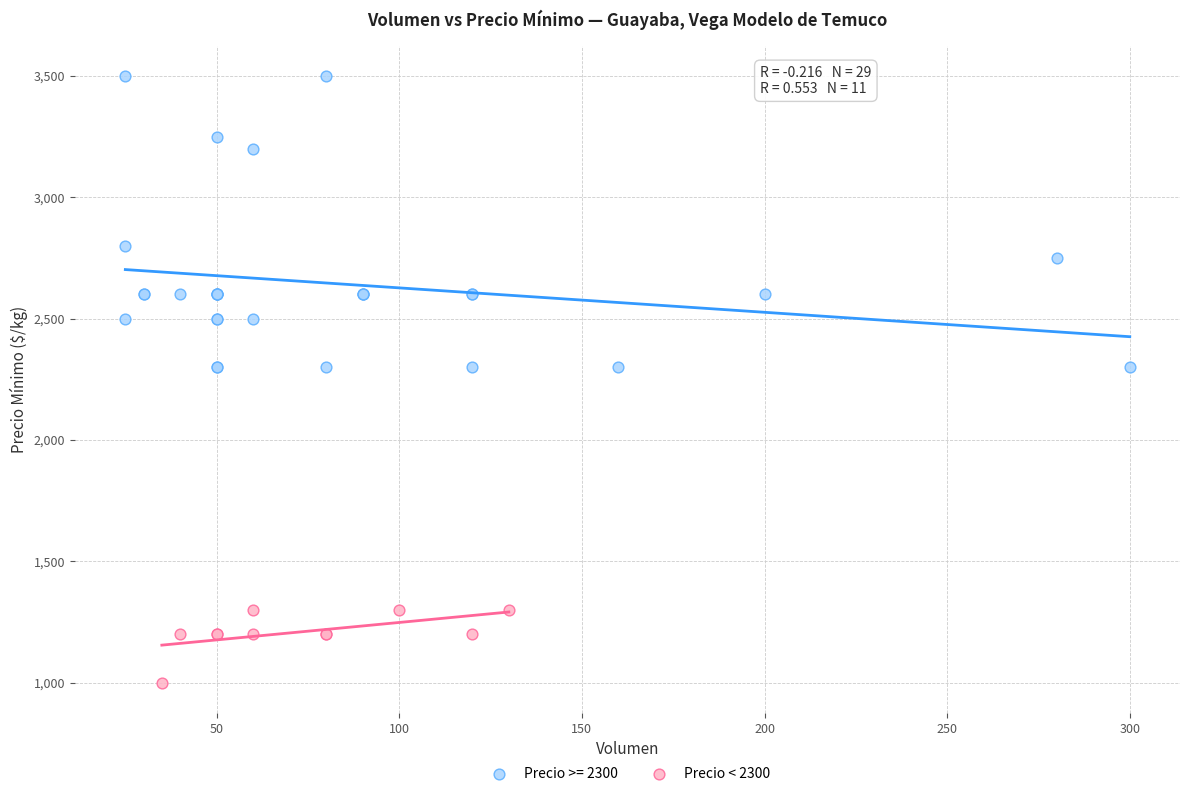

Which series has the widest spread of Y values?

Precio >= 2300